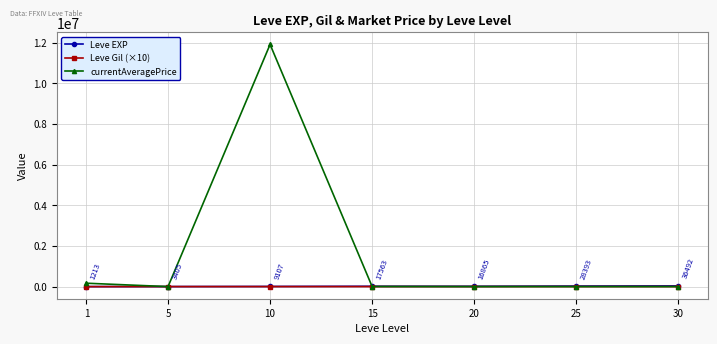

What is the maximum value shown in the chart?

11909723.2